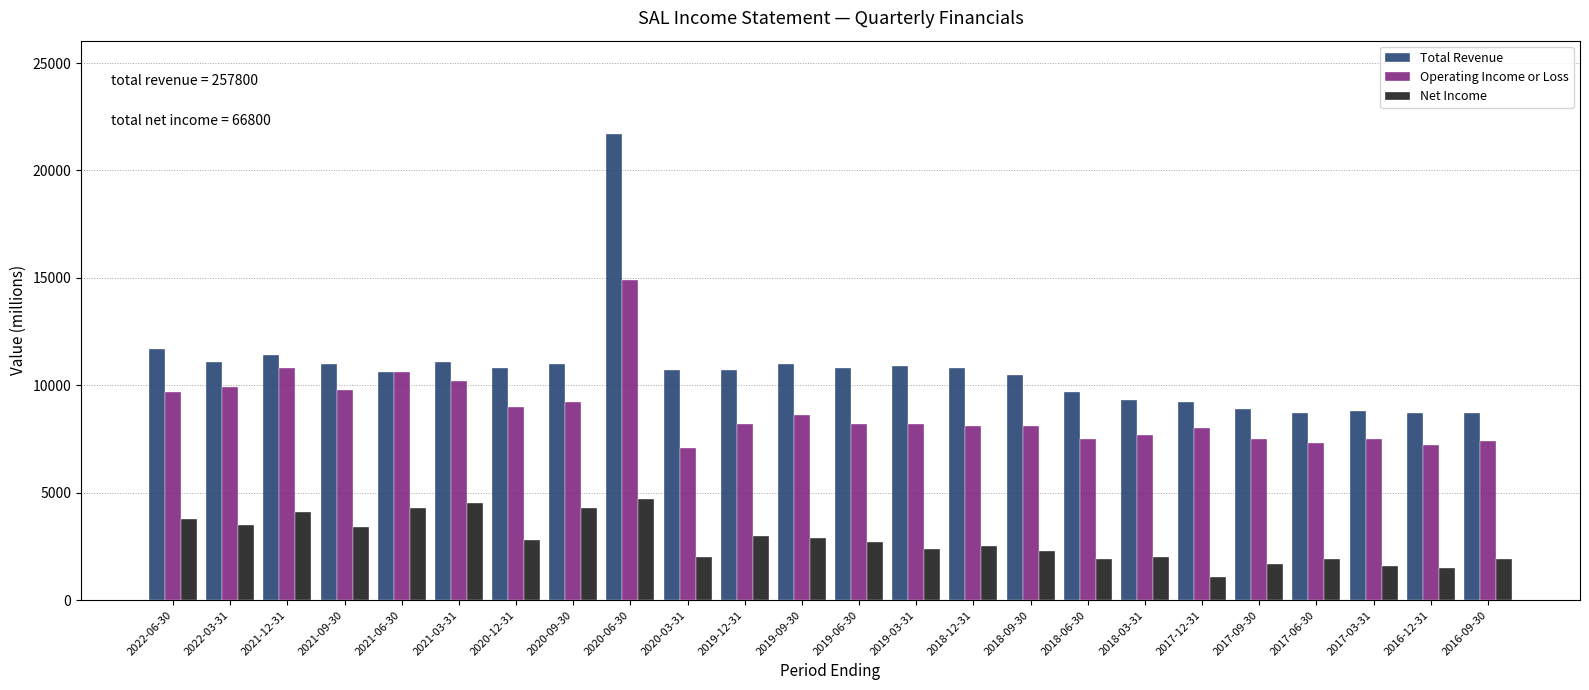

What is the maximum value shown in the chart?

21700